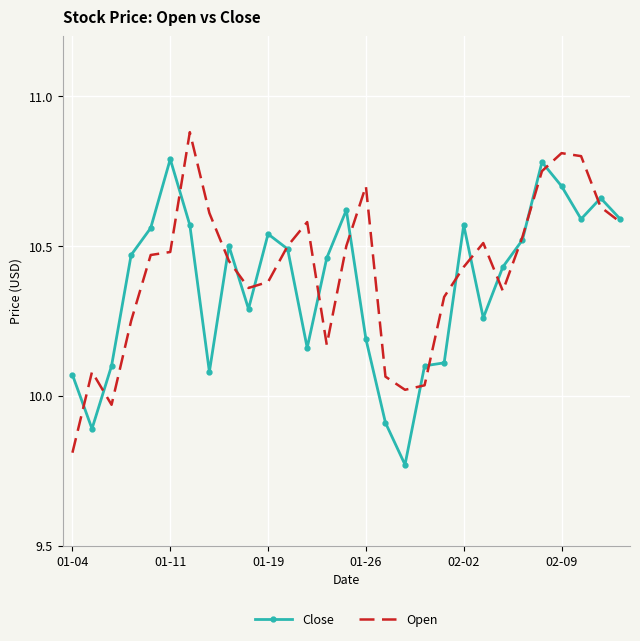

List the series in order of their peak value, highest first.

Open, Close